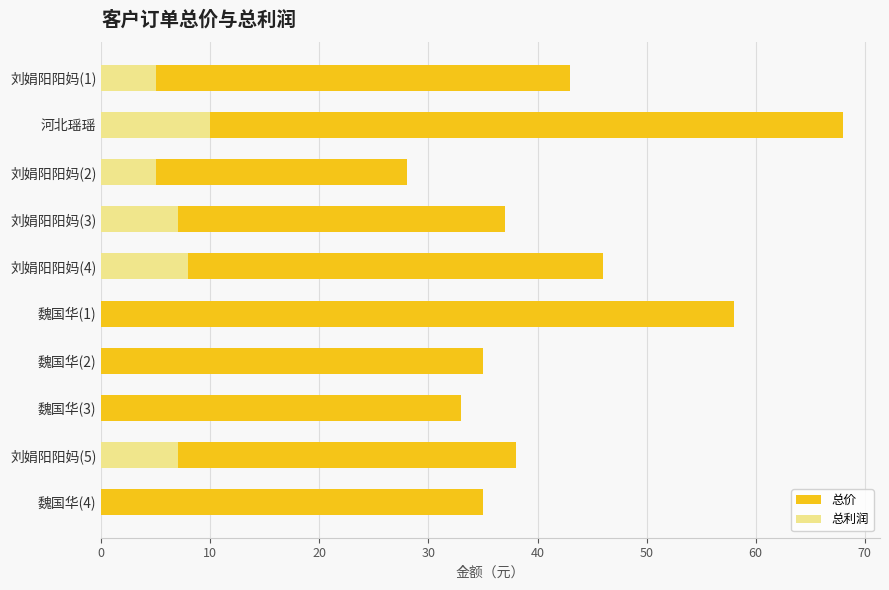

What is the value of the 总价 bar at the 1st from the left?

43